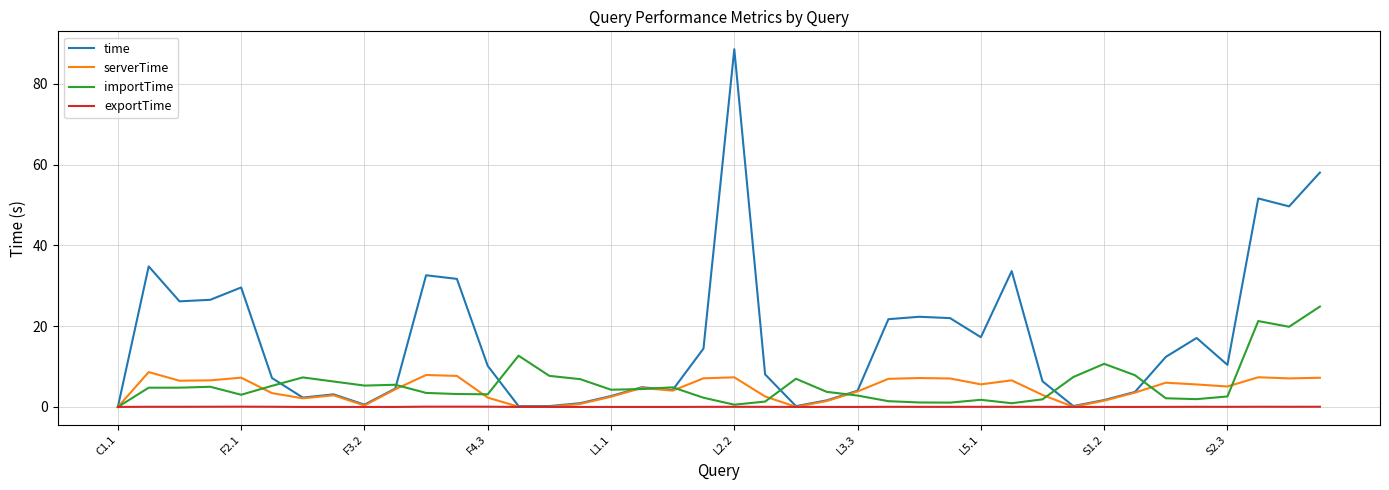

Which series has the widest spread of values?

time